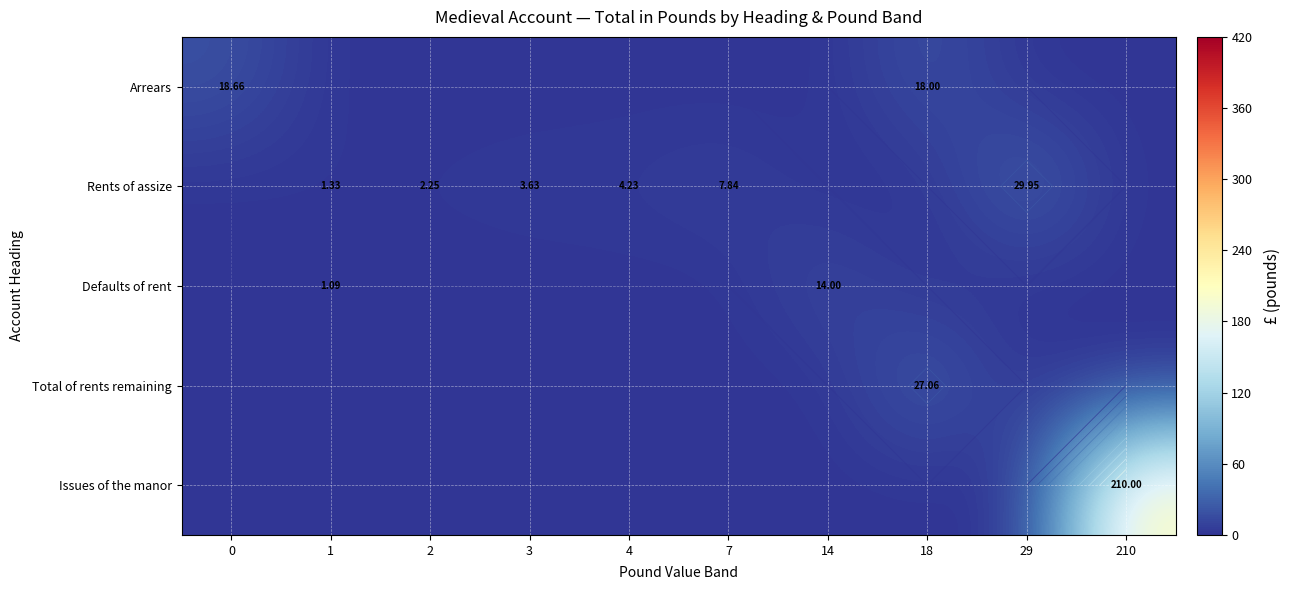

What is the average value of the Total of rents remaining series?

2.7